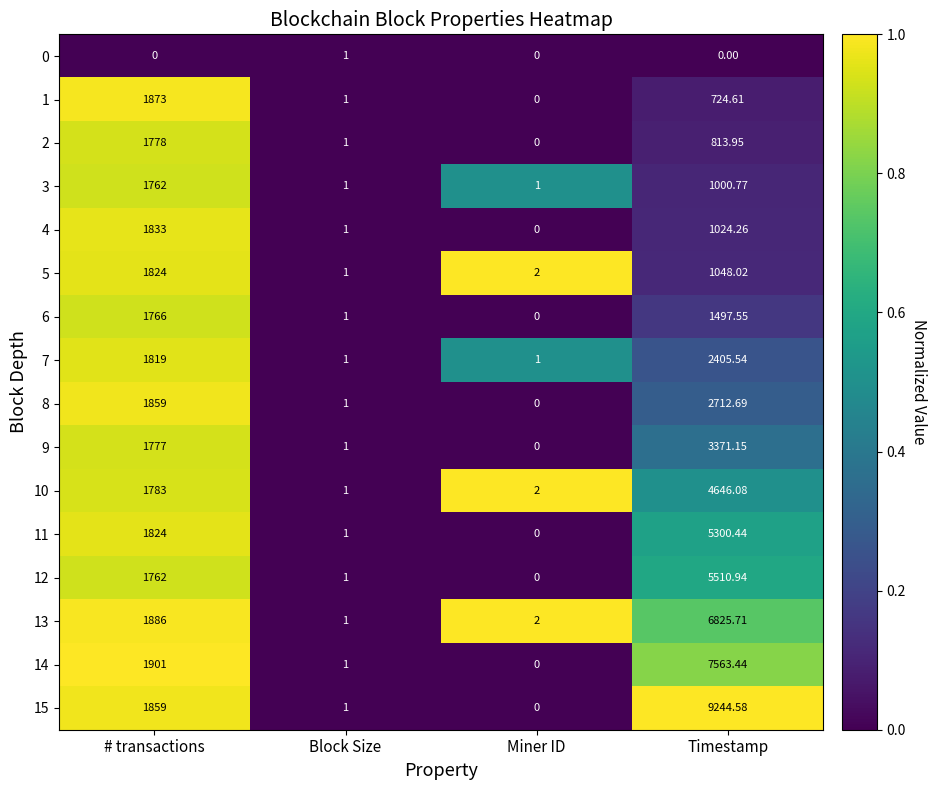

What is the total value across all series at Miner ID?

8.0